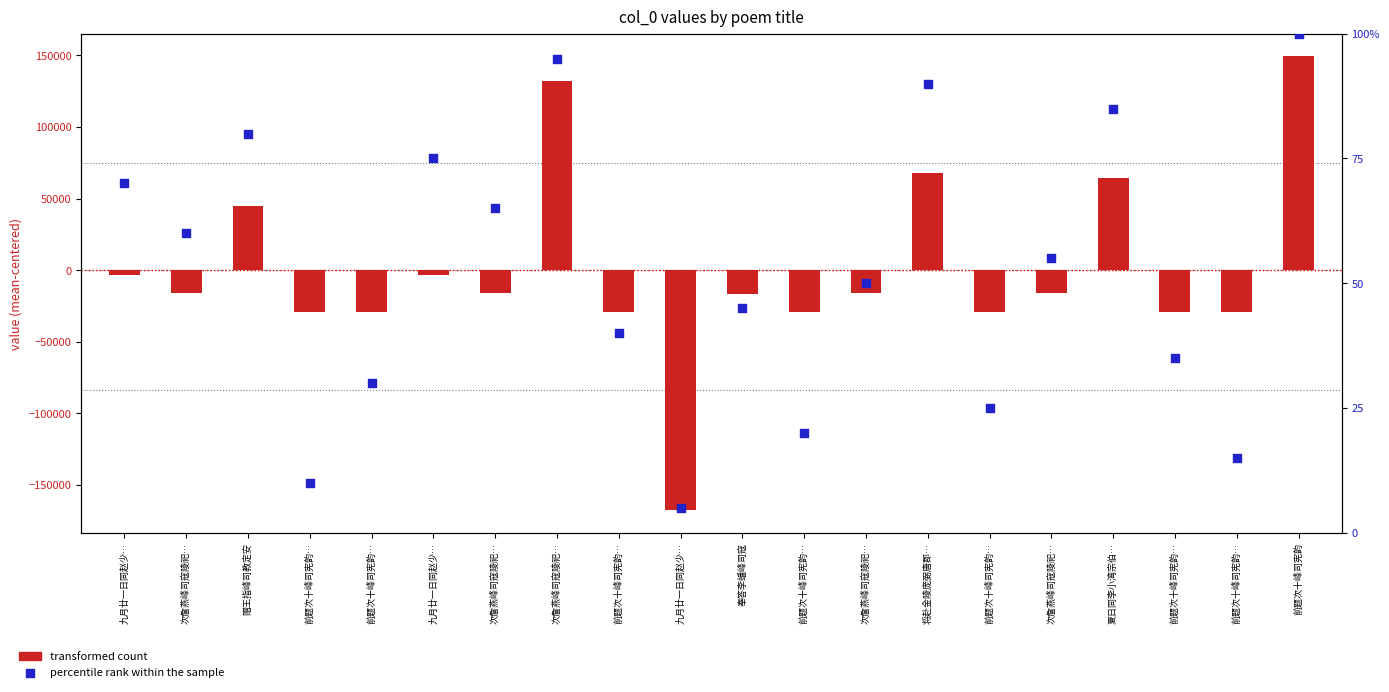

Which series reaches the minimum Y coordinate?

transformed count